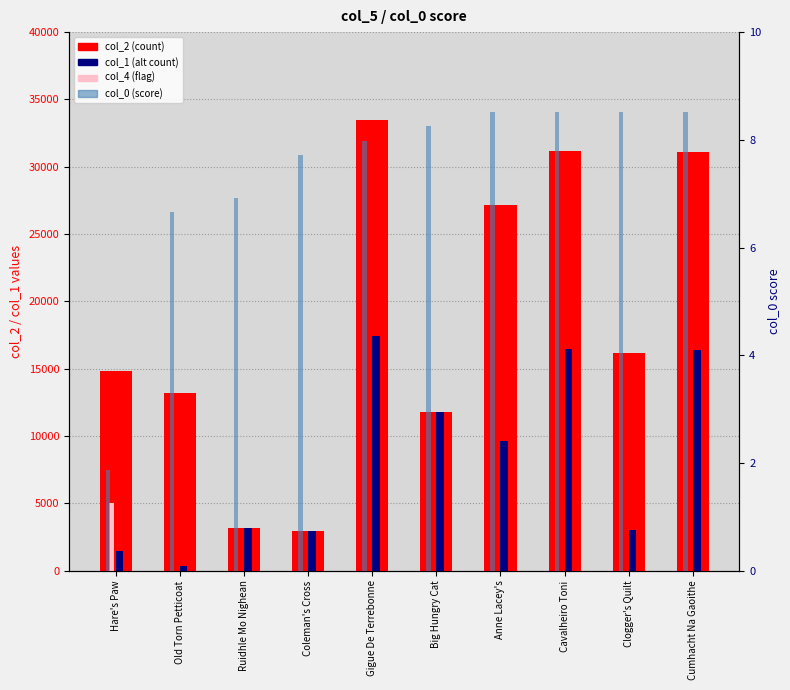

Which series has the largest total across all categories?

col_2 (count)